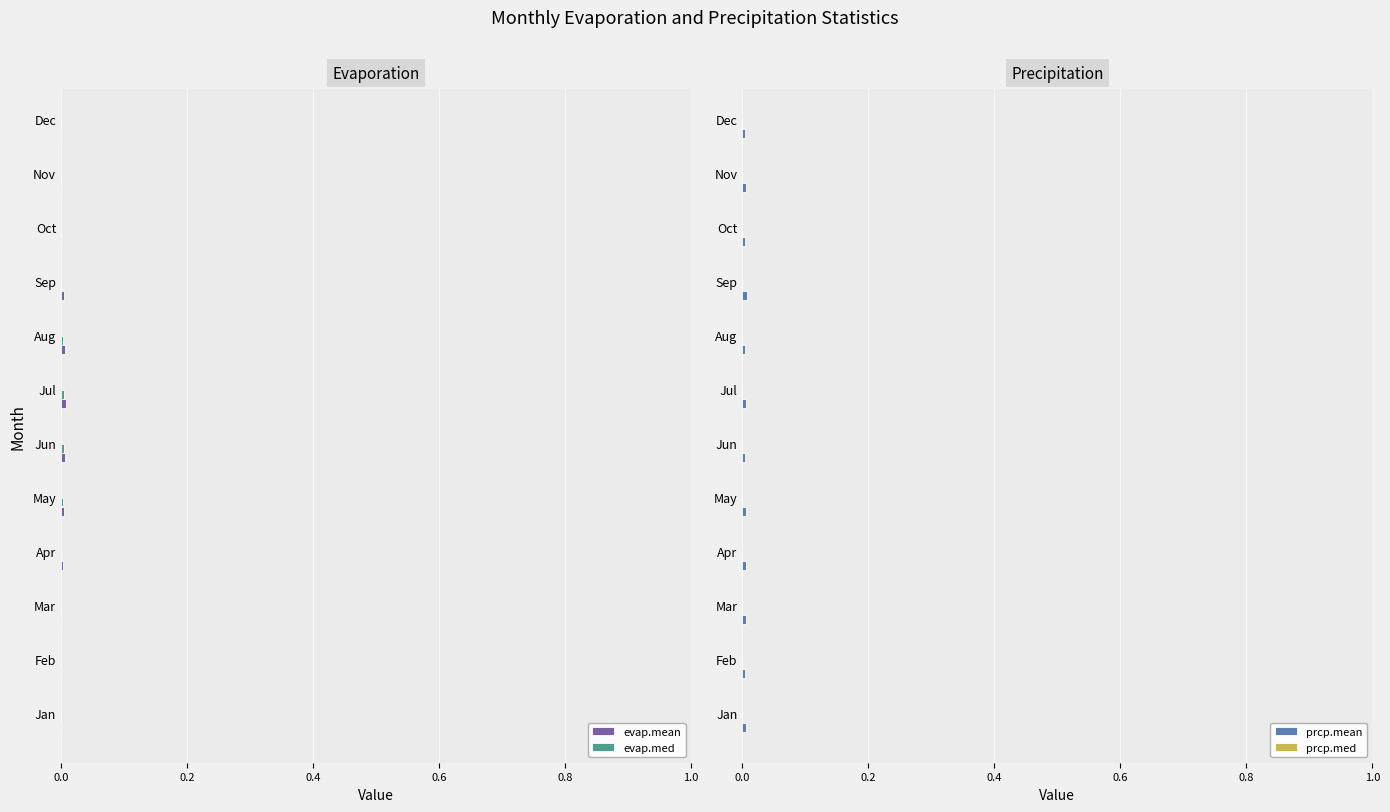

Which series has the largest total across all categories?

prcp.med